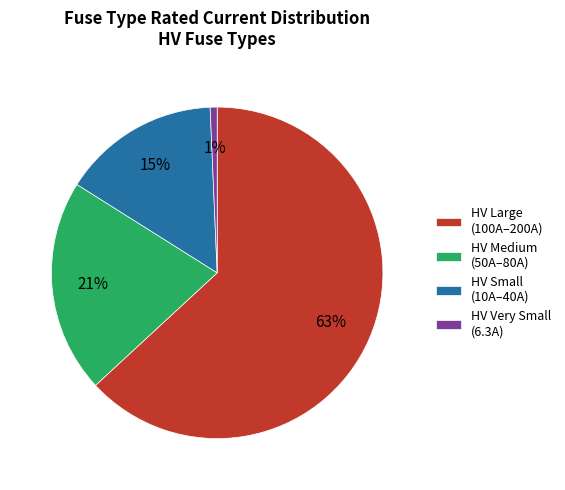

Do HV Small (10A–40A) and HV Very Small (6.3A) together represent more than half of the pie?

No